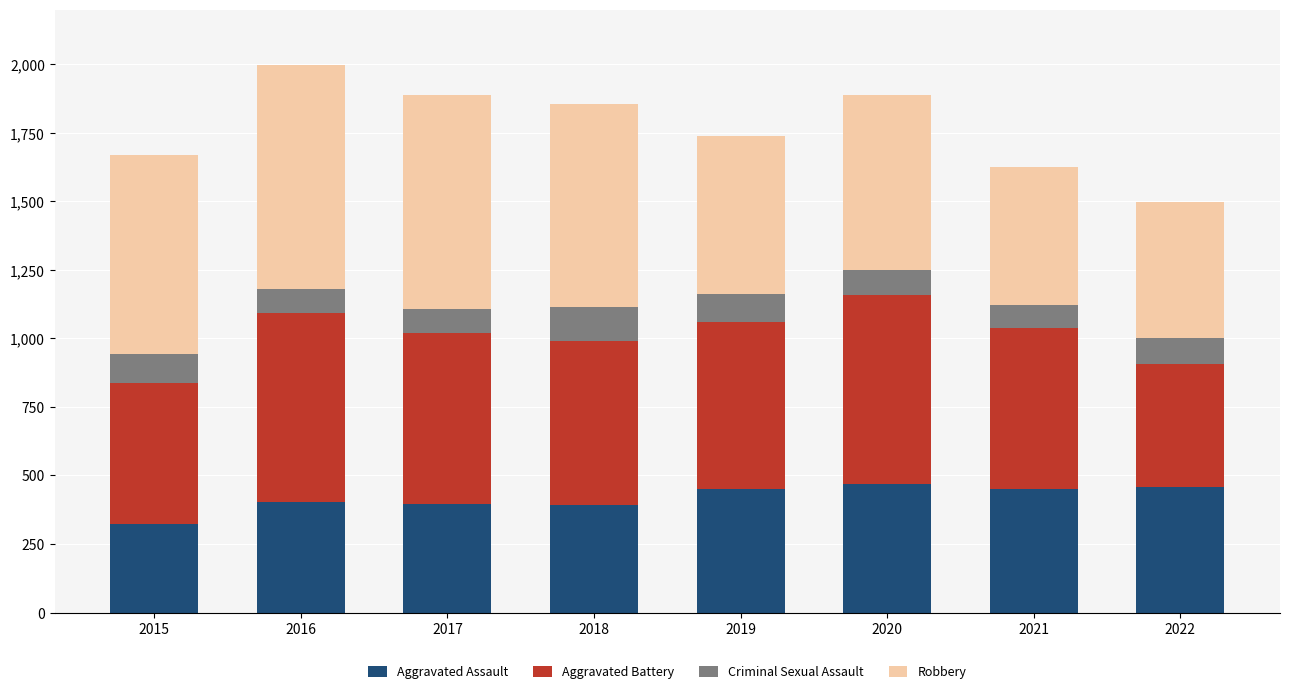

What are all the series names shown in the legend?

Aggravated Assault, Aggravated Battery, Criminal Sexual Assault, Robbery